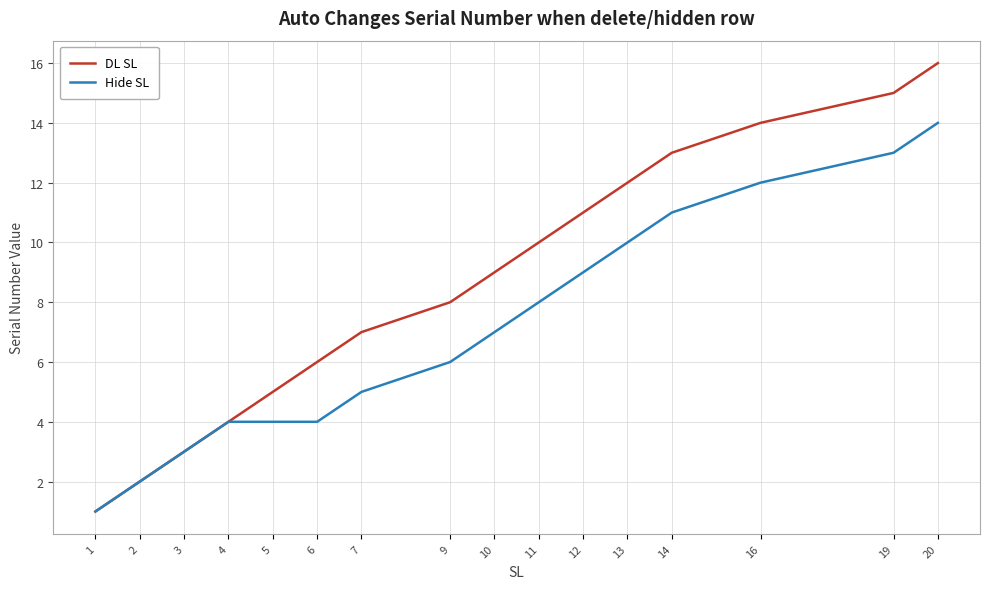

How many values in the Hide SL series are below 7?

8